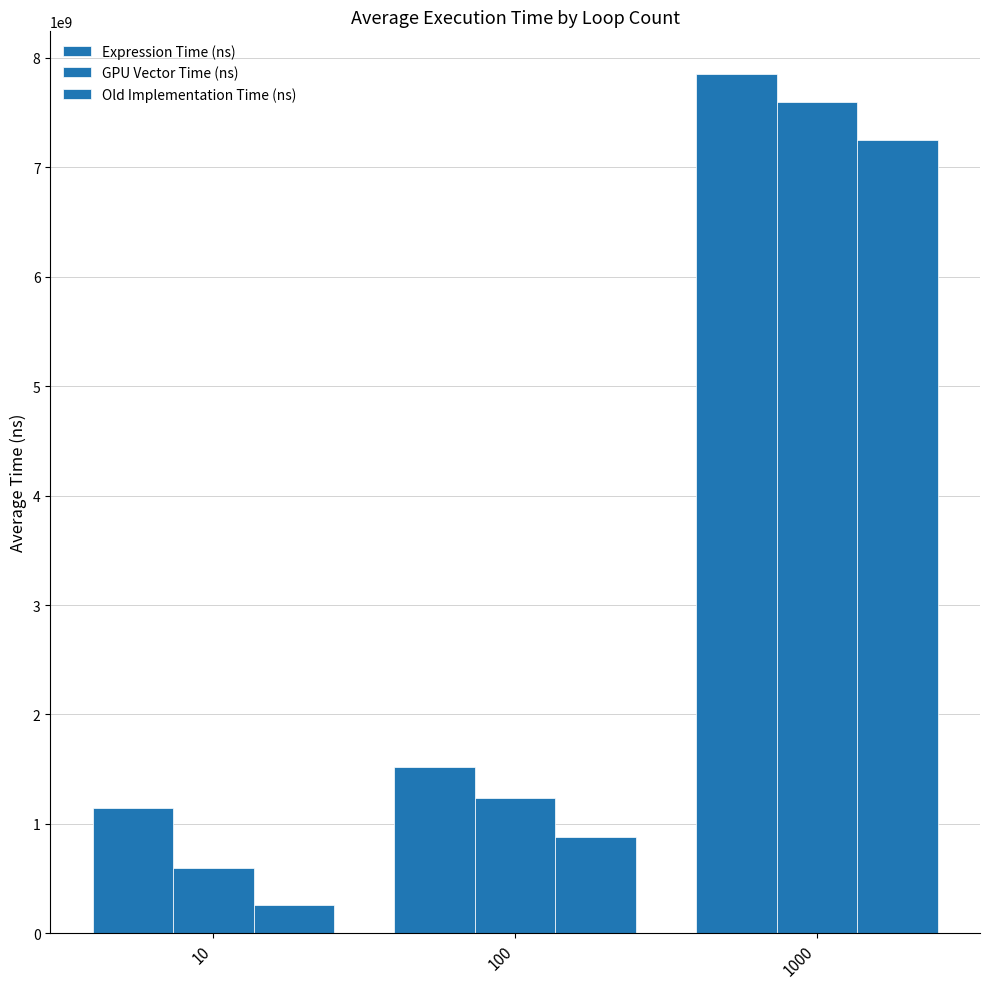

True or false: GPU Vector Time (ns) has a value of 1234680135.0 at 100.

True